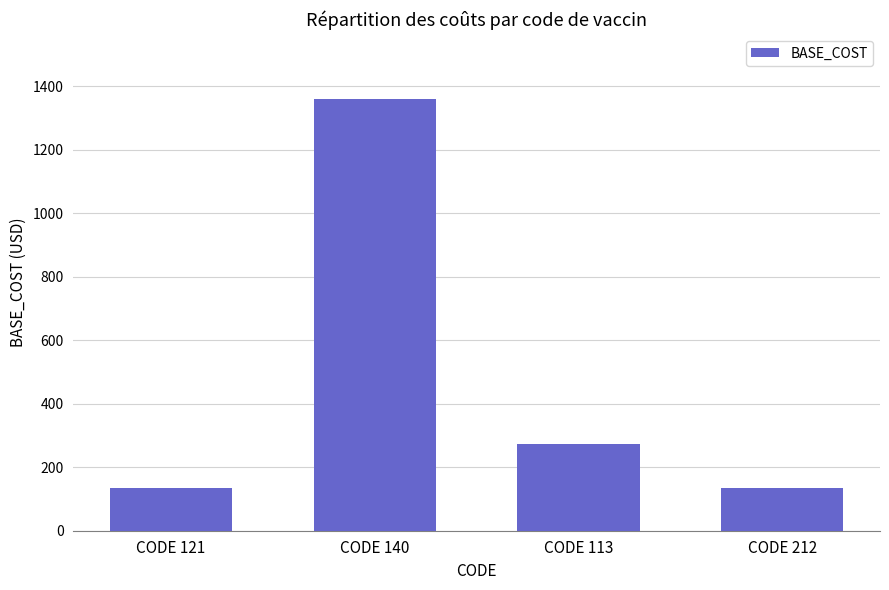

What position from the left is CODE 212?

4